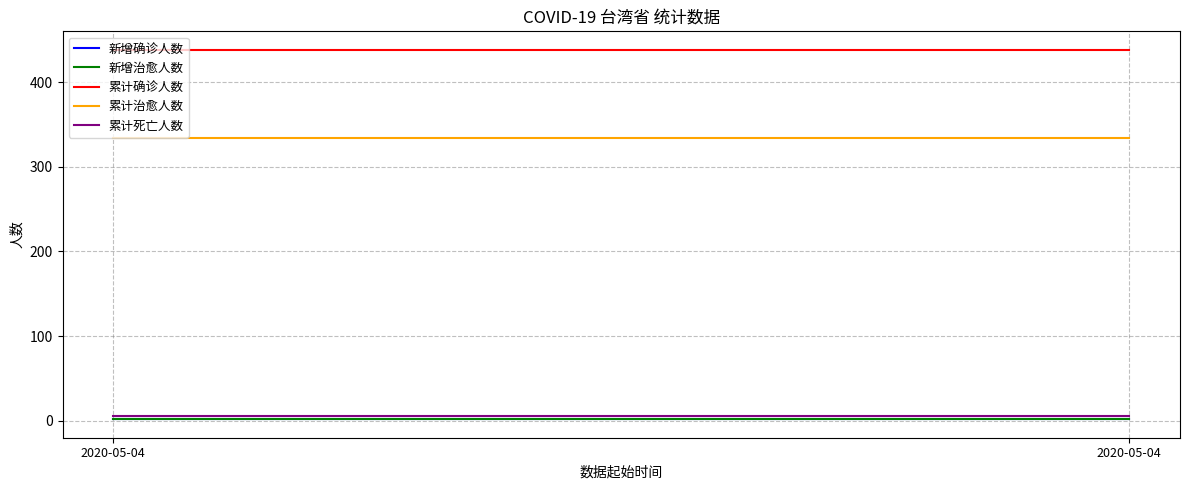

How many lines are shown in the chart?

5